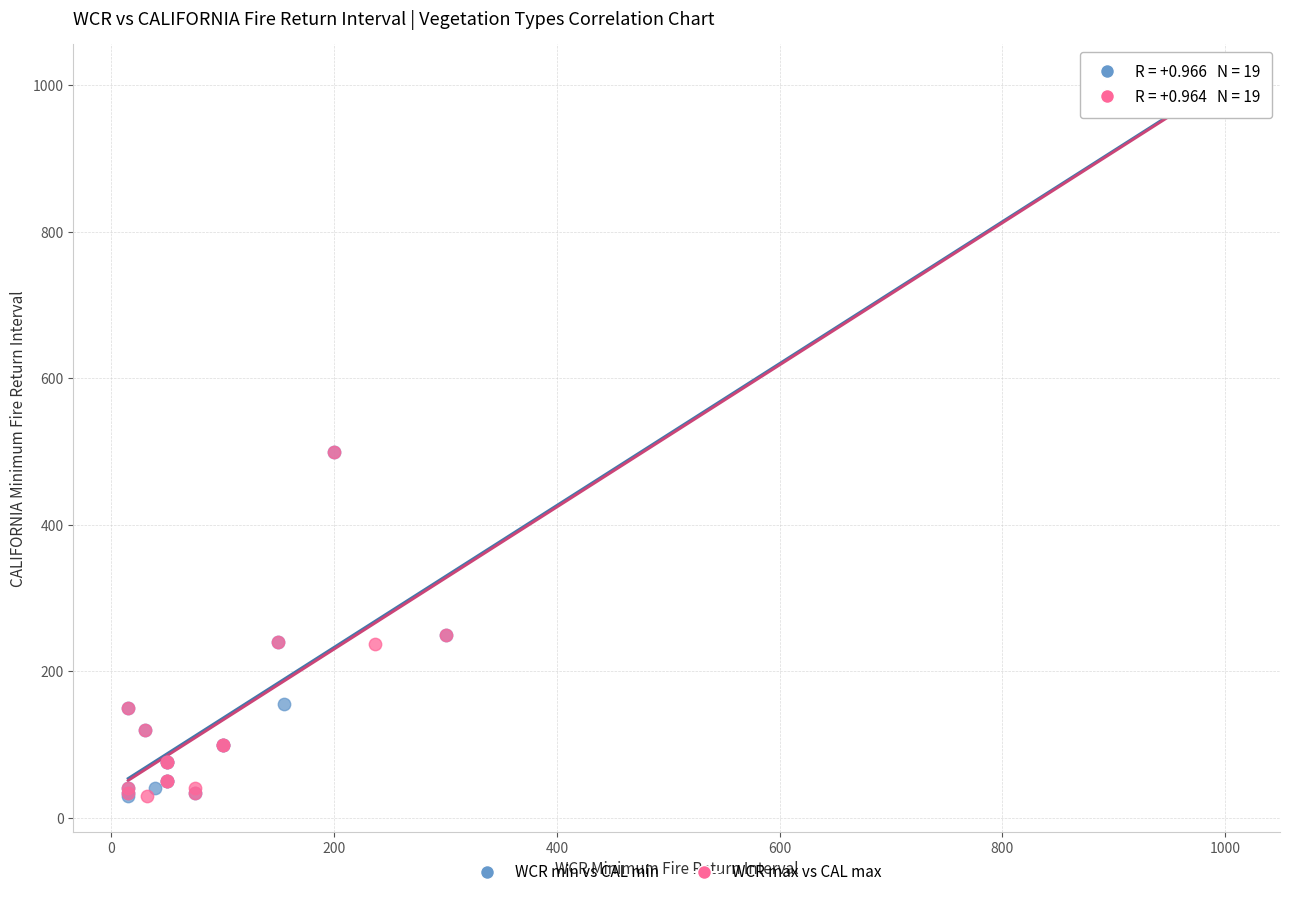

What are all the series names shown in the legend?

WCR min vs CAL min, WCR max vs CAL max